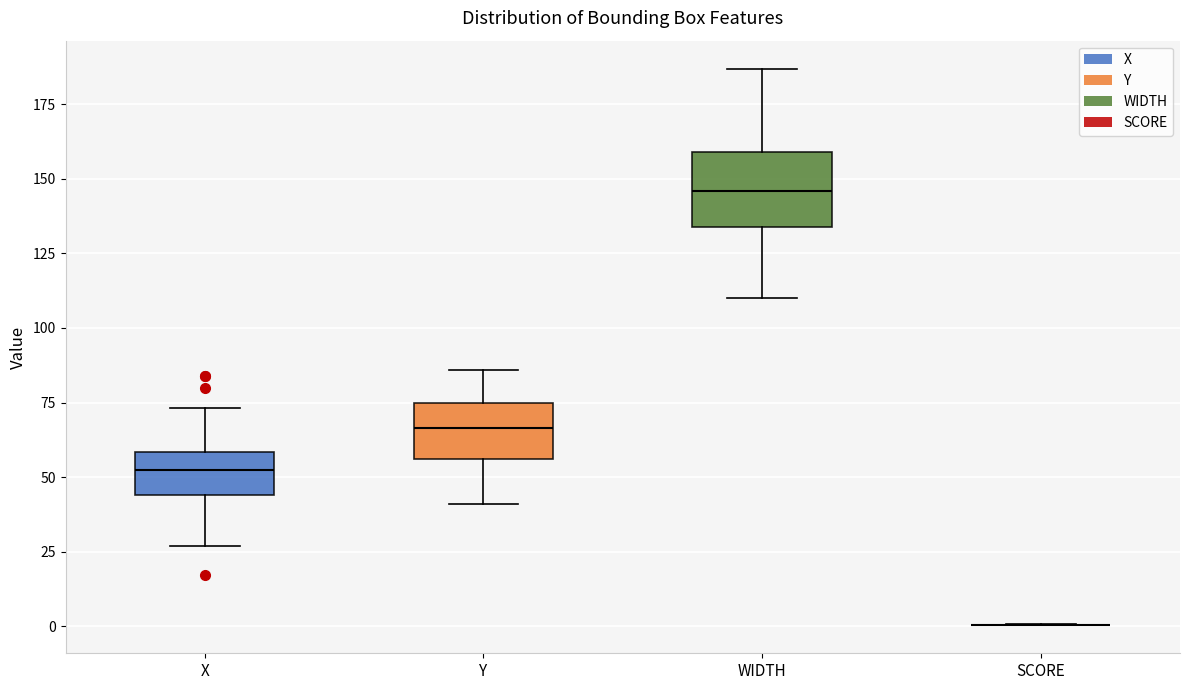

Reading left to right, read every box against the y-axis: the position of its median line, the range the box covers, and the ends of its whiskers. The values are not printed on the chart, so give them approximately, as read against the axis.

X: median 55, box 45 to 60, whiskers 25 to 75
Y: median 65, box 55 to 75, whiskers 40 to 85
WIDTH: median 145, box 135 to 160, whiskers 110 to 185
SCORE: box collapsed to a line at 0, whiskers 0 to 0